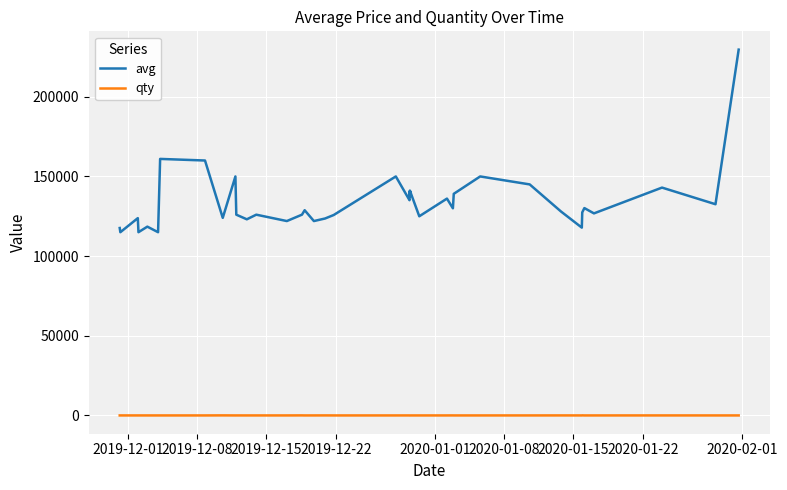

What is the maximum value for avg?

229595